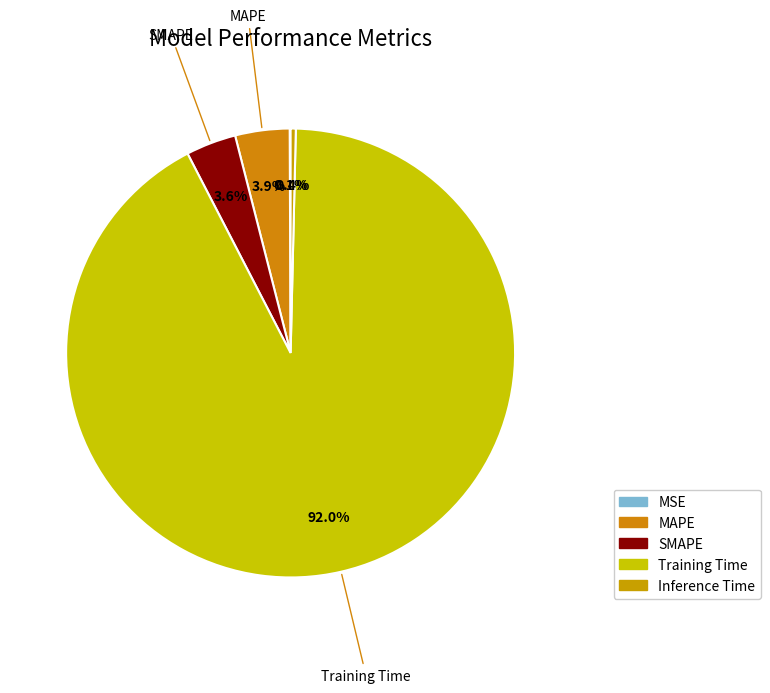

Which has a higher value, SMAPE or Training Time?

Training Time